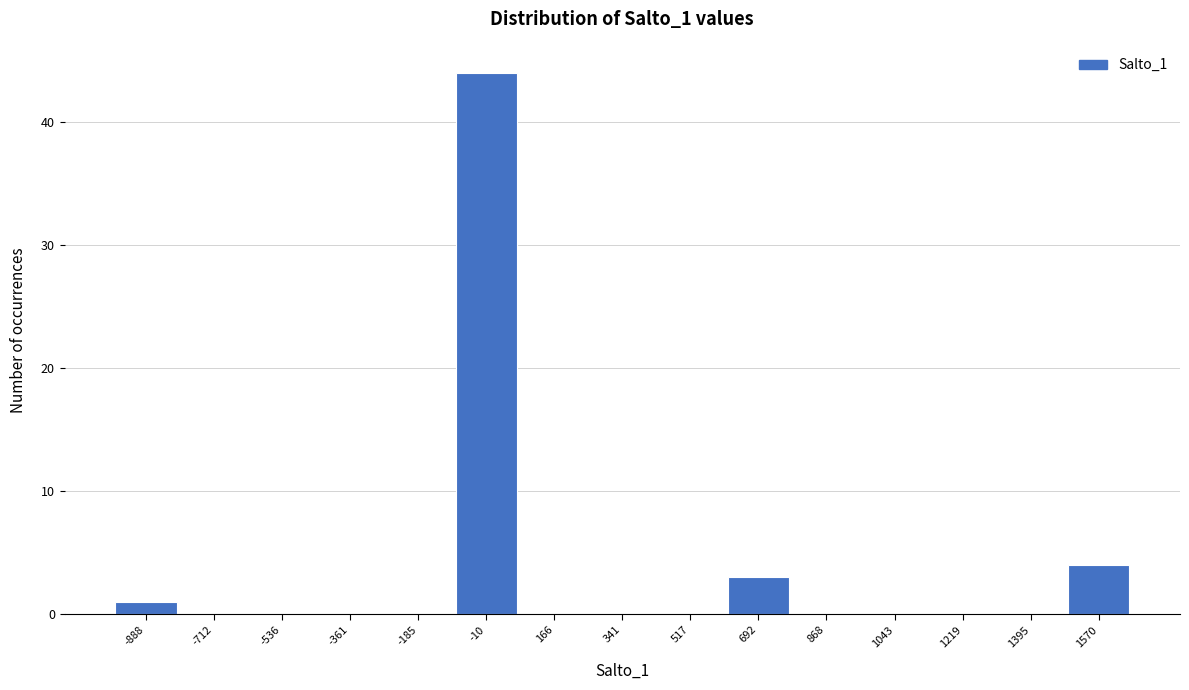

Reading left to right, list all the values displayed in this chart.

-888=1	-712=0	-536=0	-361=0	-185=0	-10=44	166=0	341=0	517=0	692=3	868=0	1043=0	1219=0	1395=0	1570=4